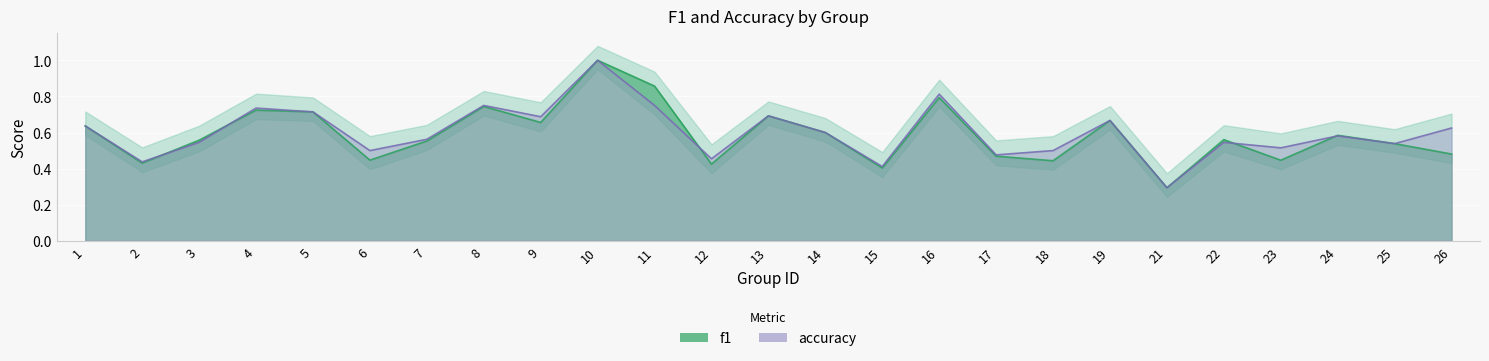

Rank the categories by accuracy value from highest to lowest.

10, 16, 8, 11, 4, 5, 13, 9, 19, 1, 26, 14, 24, 7, 3, 22, 25, 23, 6, 18, 17, 12, 2, 15, 21